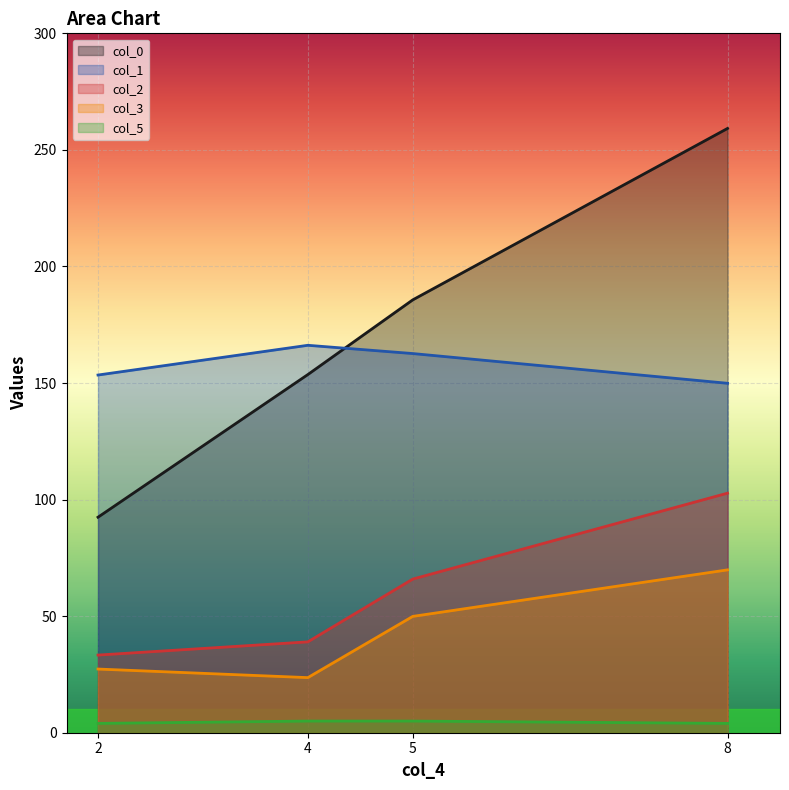

Rank the series at 4 from highest to lowest value.

col_1, col_0, col_2, col_3, col_5